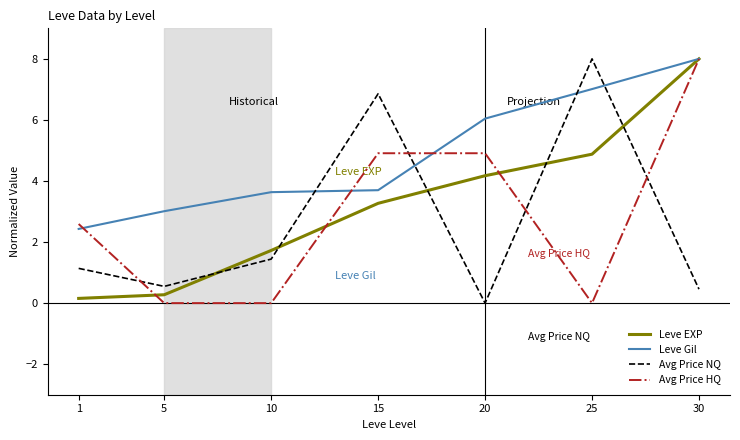

At which category is the sum across all series the highest?

30